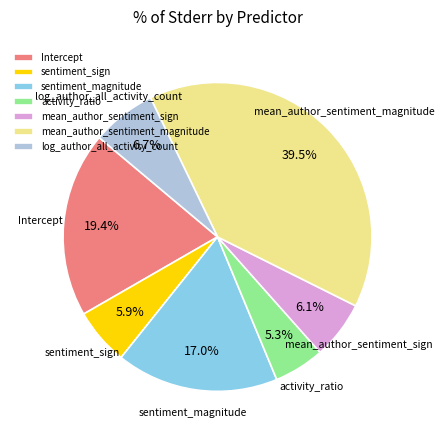

Does sentiment_magnitude represent more than half of the total?

No